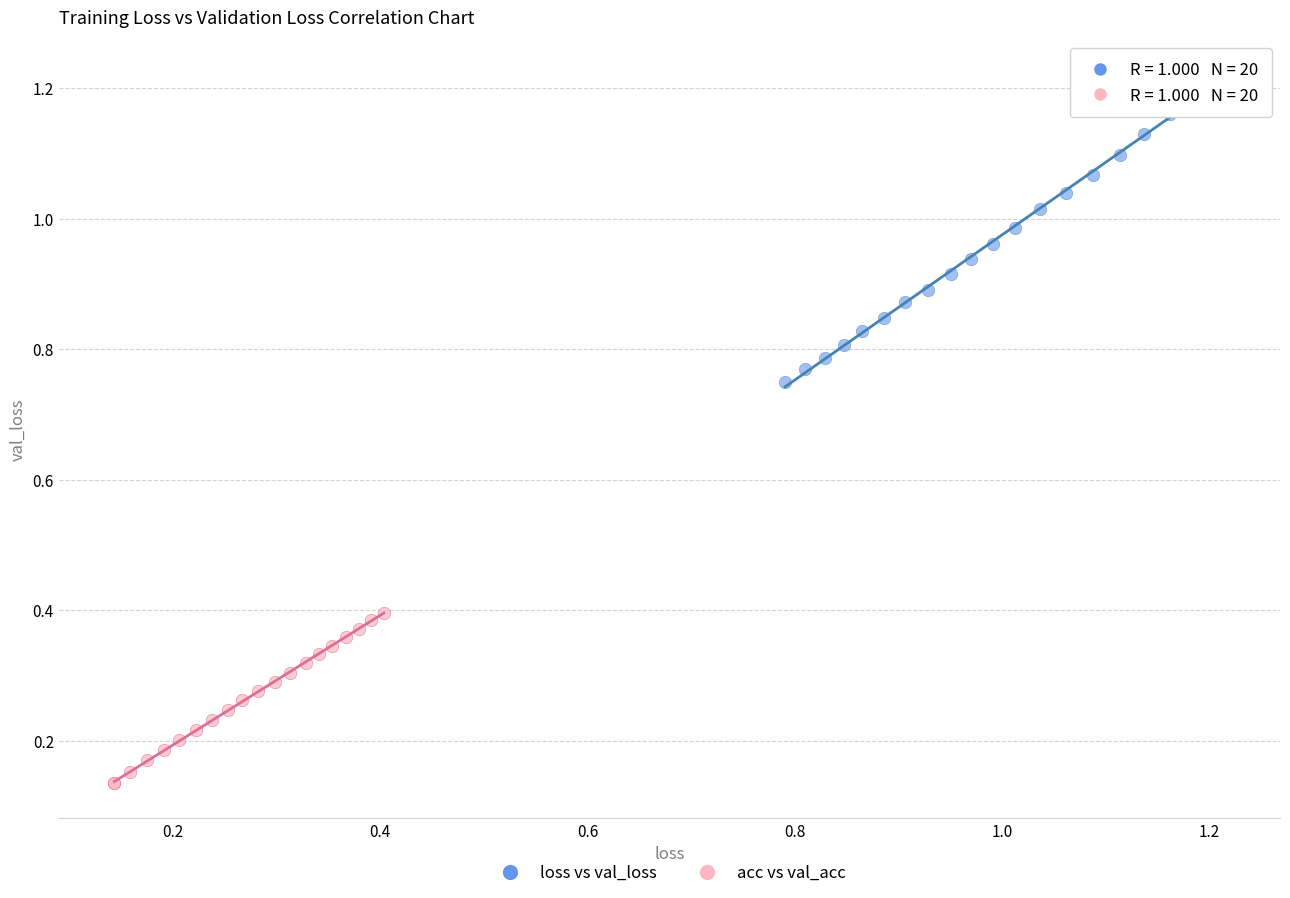

Which series reaches the minimum Y coordinate?

acc vs val_acc